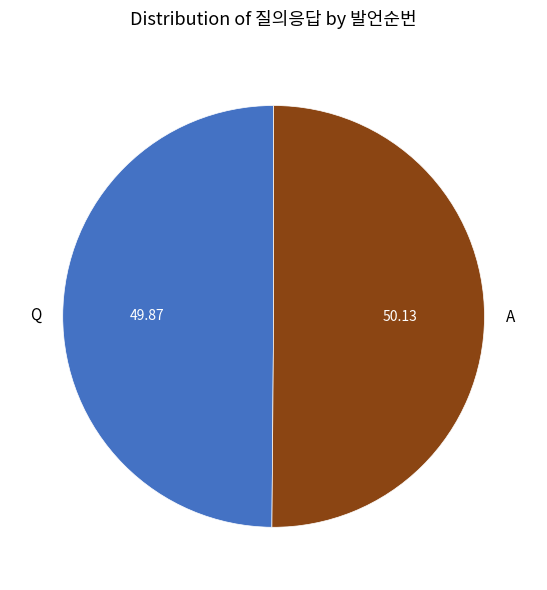

Approximately how many times larger is the value at A compared to Q?

1.0